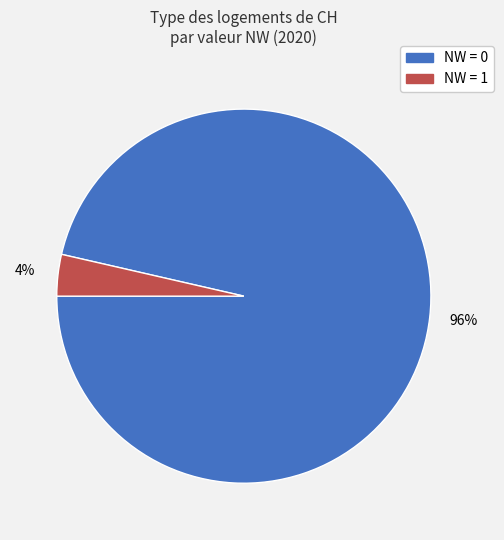

To the nearest percent, what is the combined percentage of NW = 1 and NW = 0?

100%